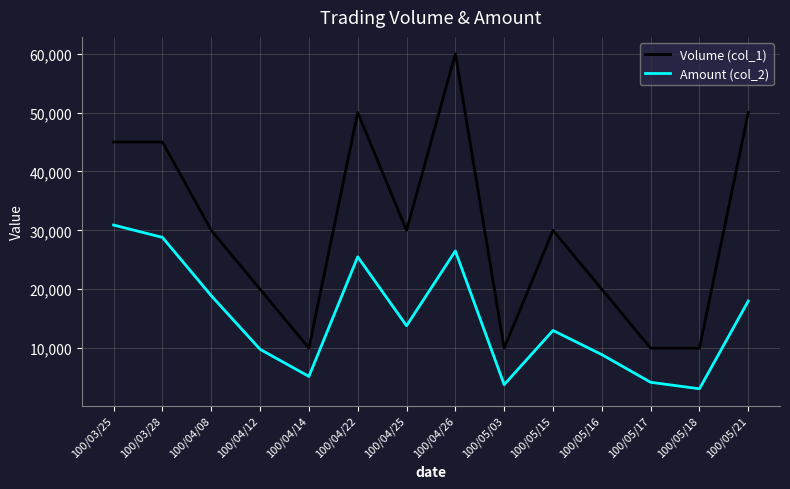

Where does the Volume (col_1) series first go above 30000?

100/03/25